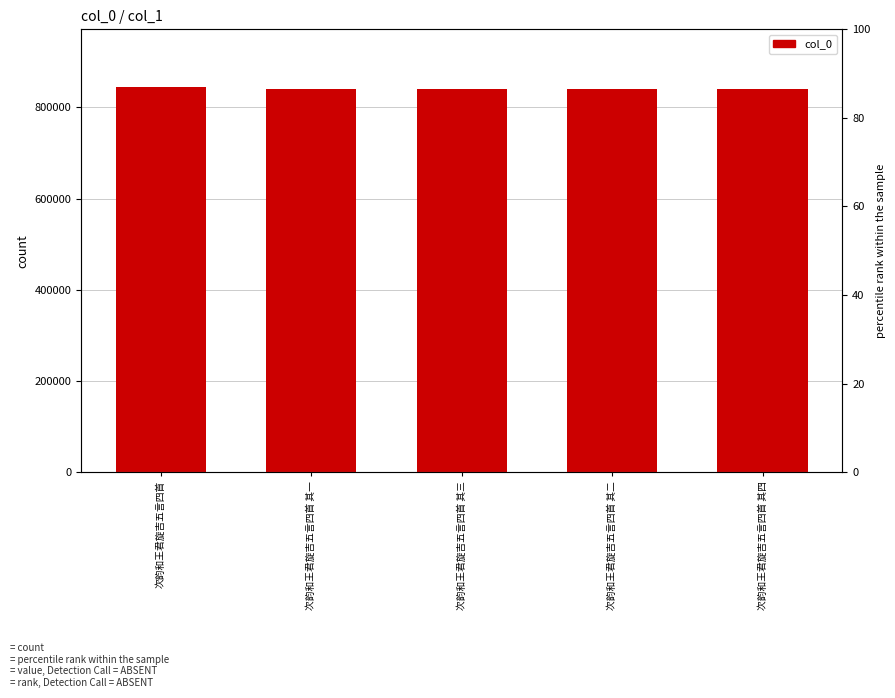

Between 次韵和王君旋吉五言四首 and 次韵和王君旋吉五言四首 其二, which is larger?

次韵和王君旋吉五言四首